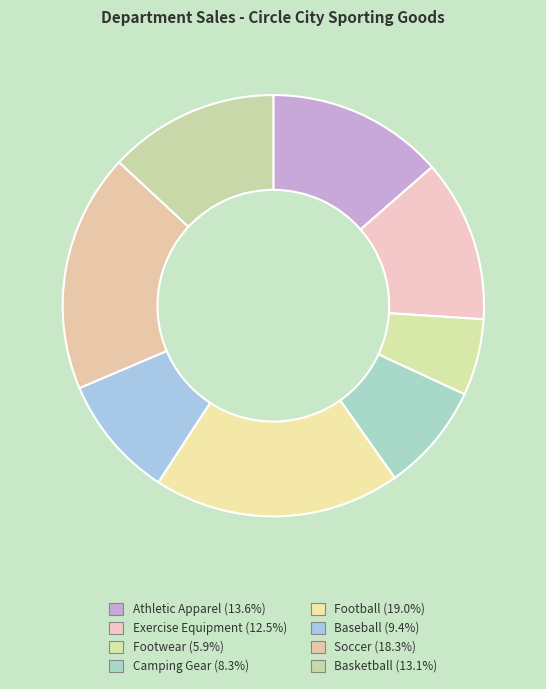

Count the number of slices in the pie.

8